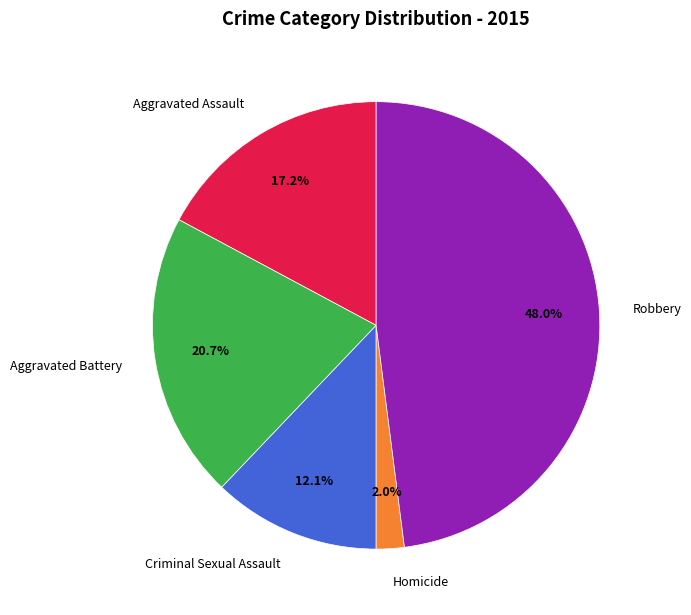

How much of the chart is everything except Criminal Sexual Assault?

87.9%